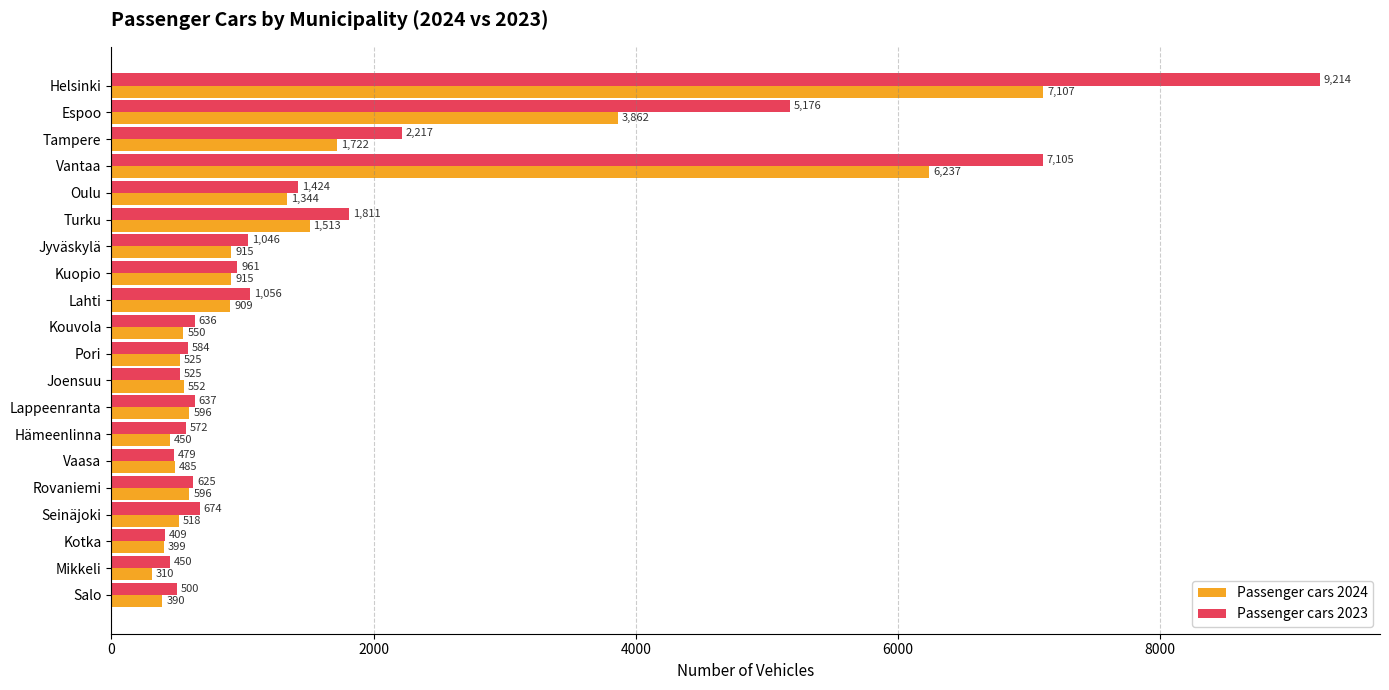

Rank the series by their average value, from highest to lowest.

Passenger cars 2023, Passenger cars 2024